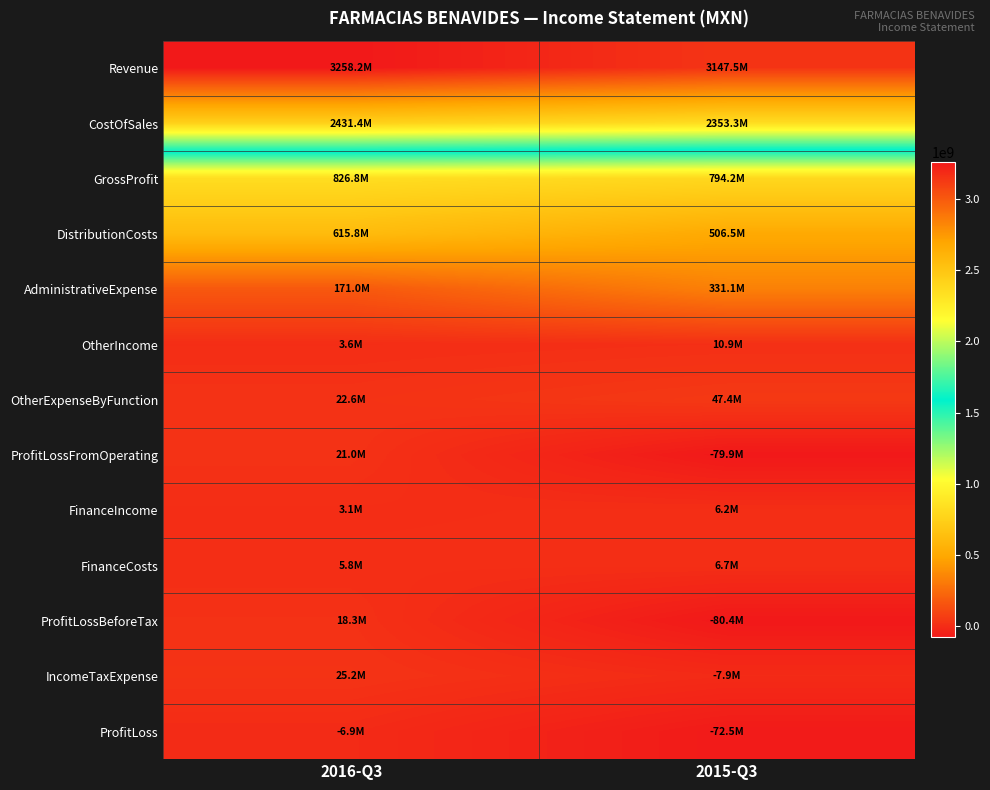

What is the spread (max minus min) of values at 2016-Q3?

3265115000